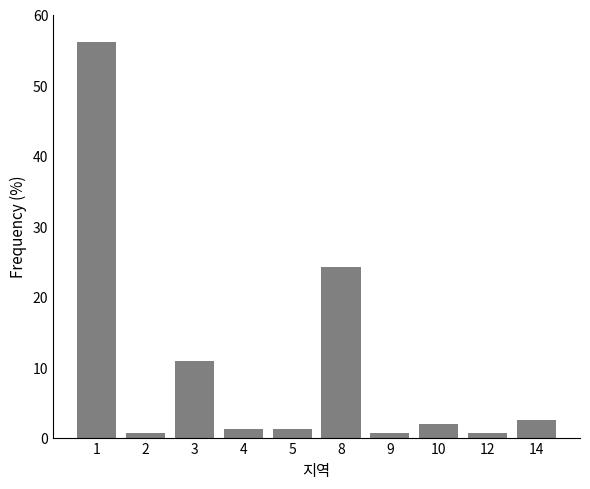

Reading left to right, what are all the values shown in this chart?

56.1	0.6	10.8	1.3	1.3	24.2	0.6	1.9	0.6	2.5